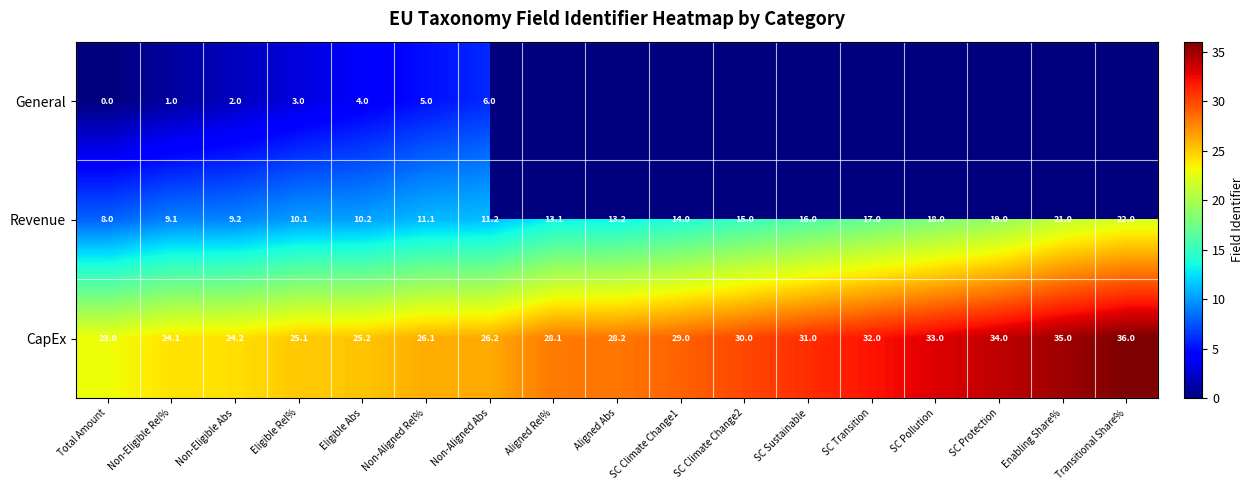

What is the difference between the second highest and second lowest values in the Revenue series?

11.9